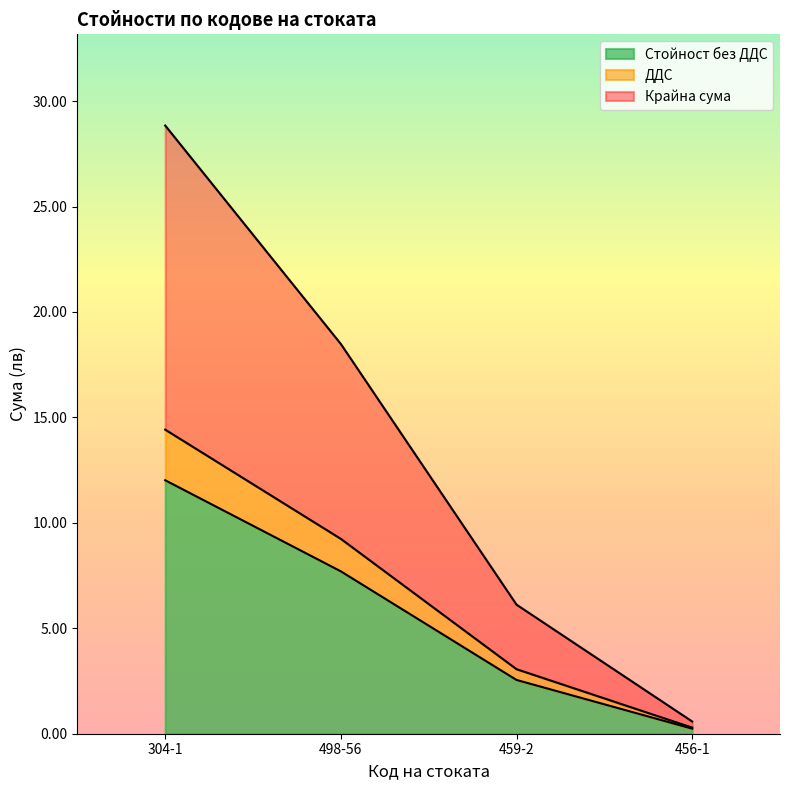

What is the total value across all series at 304-1?

28.8